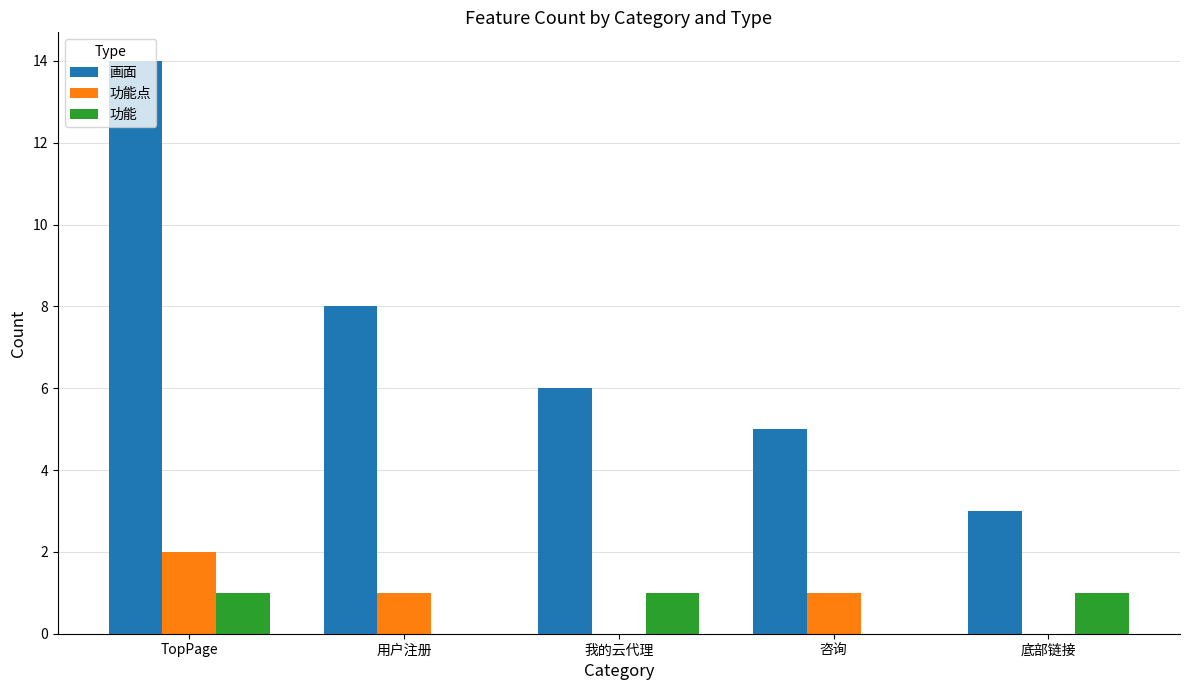

Which label corresponds to the largest value in the chart?

TopPage